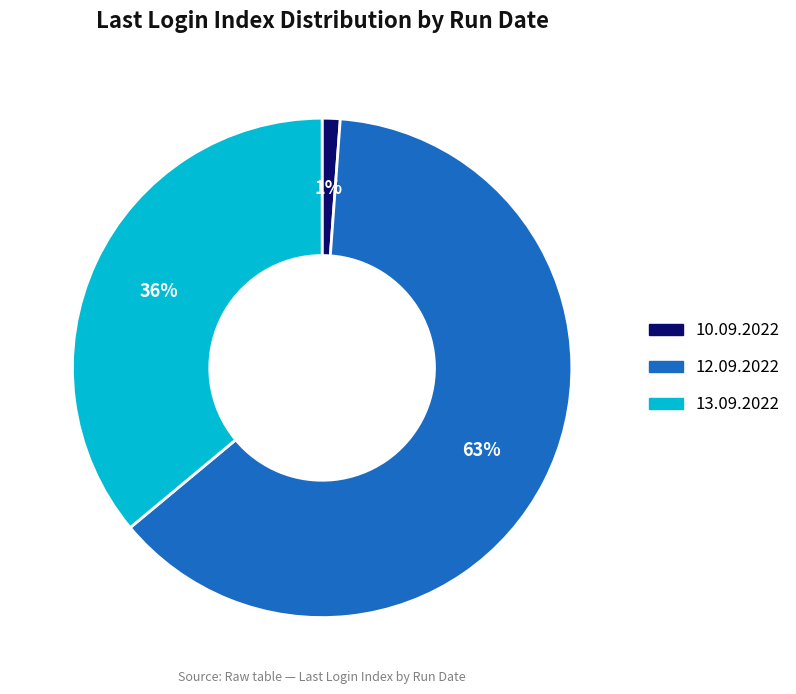

The 10.09.2022 slice represents 1% of the pie. True or false?

True